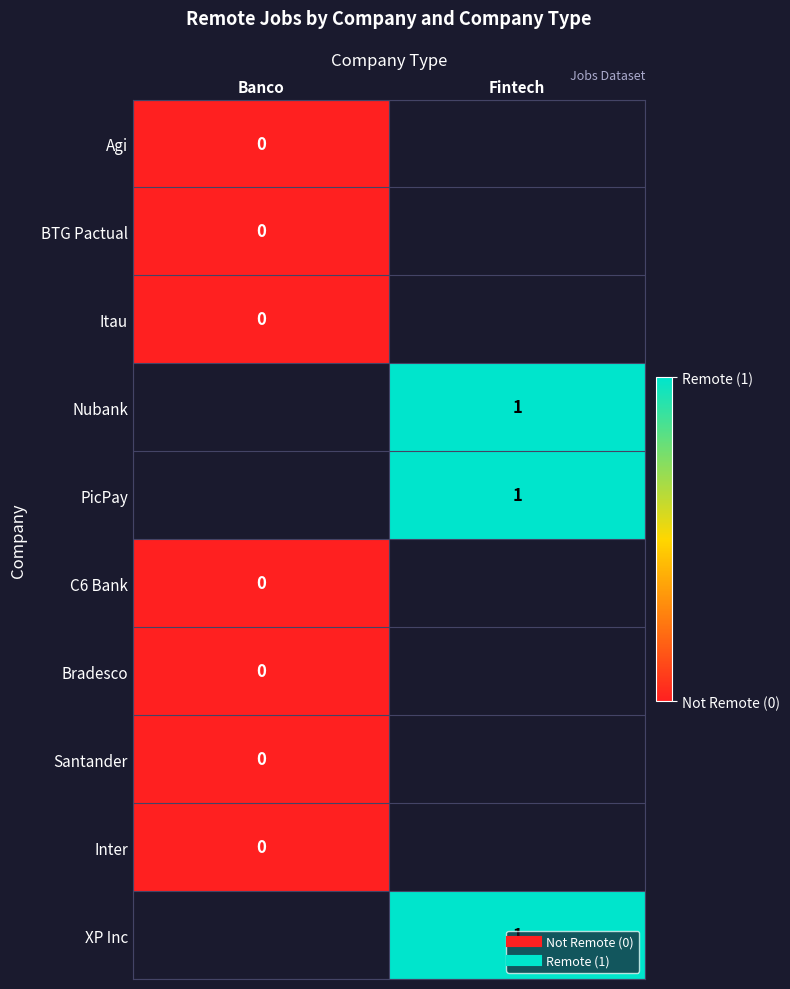

List the labels in order of C6 Bank value, smallest first.

Banco, Fintech